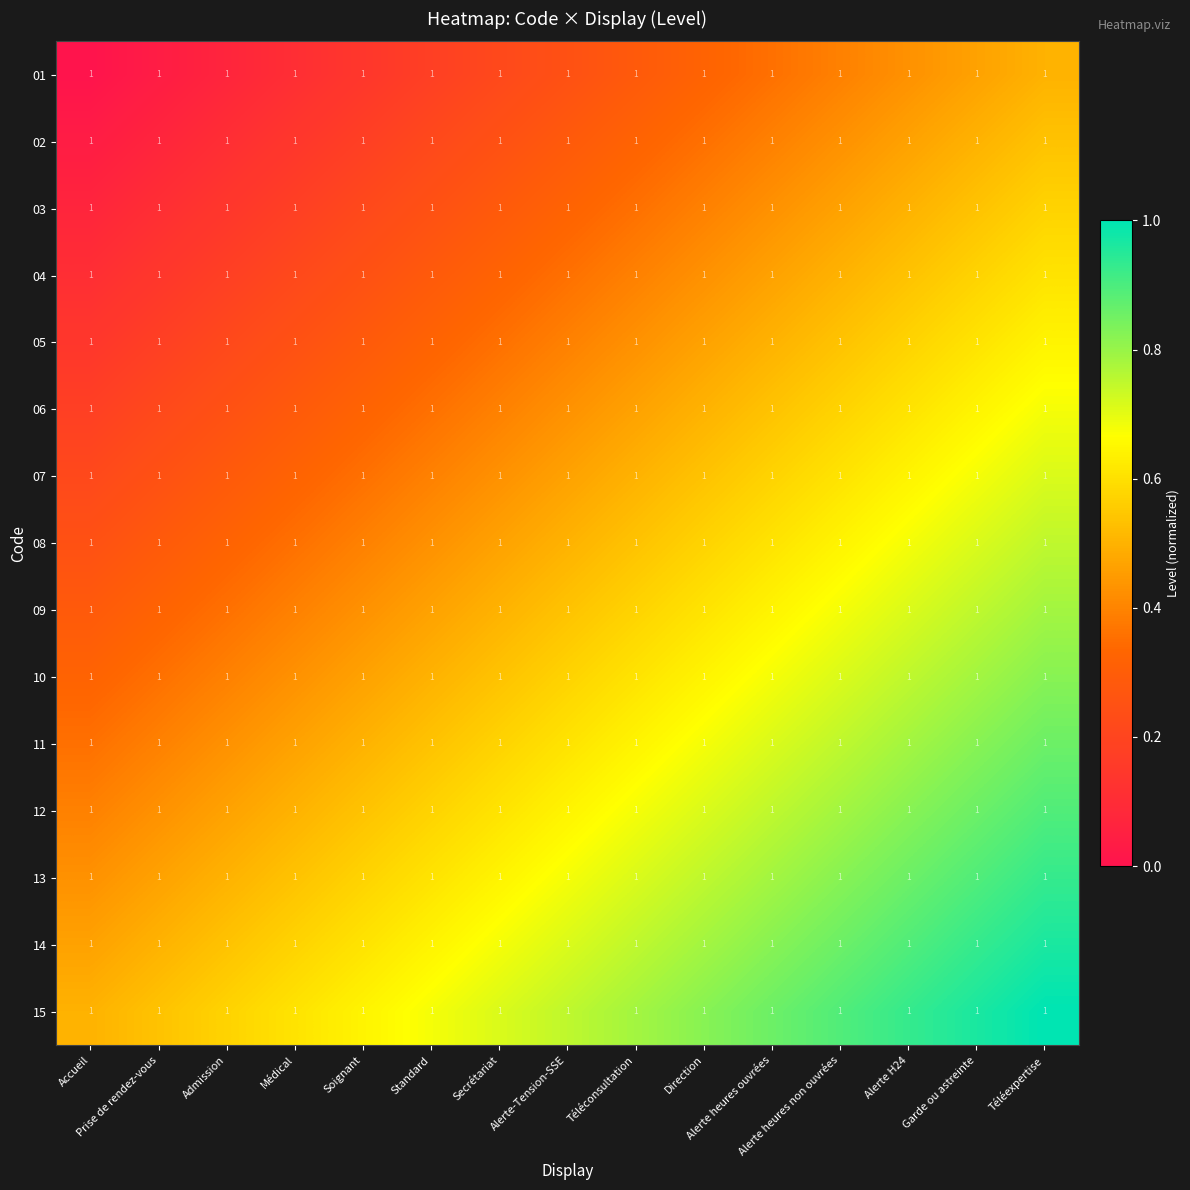

Where is 07 nearest to the value 0?

Accueil